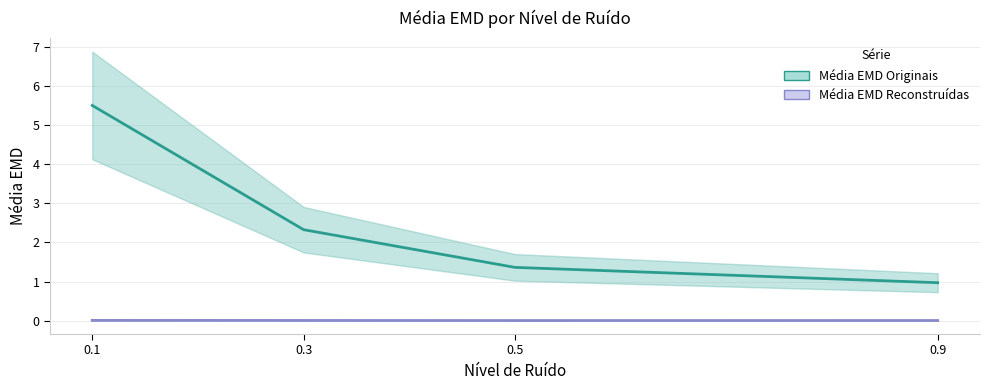

At 0.5, list the series in order from largest to smallest.

Média EMD Originais, Média EMD Reconstruídas